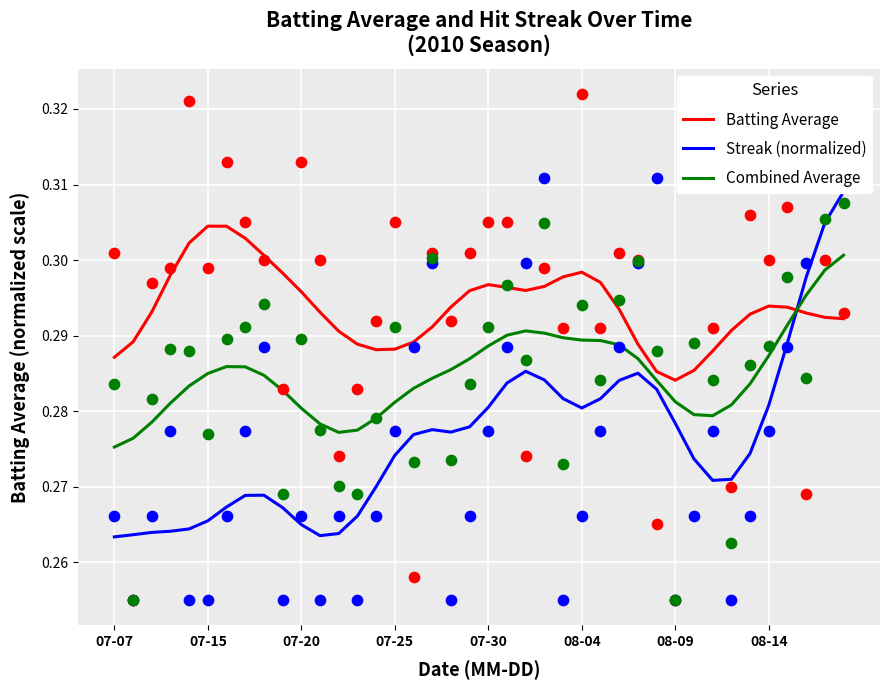

What are all the series names shown in the legend?

Batting Average, Streak (normalized), Combined Average